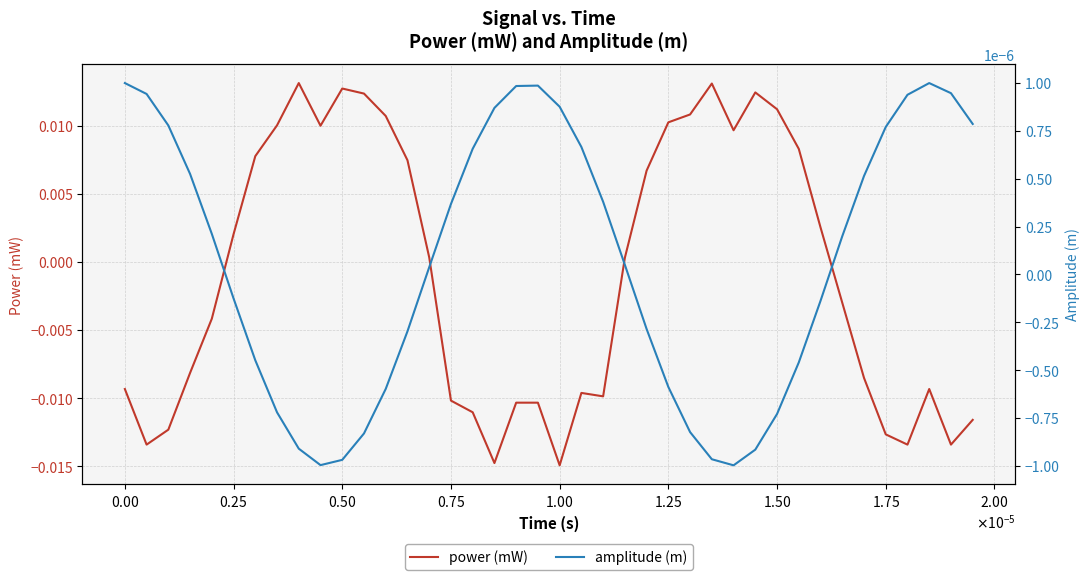

In amplitude (m), how many points are higher than both neighbors (excluding endpoints)?

2